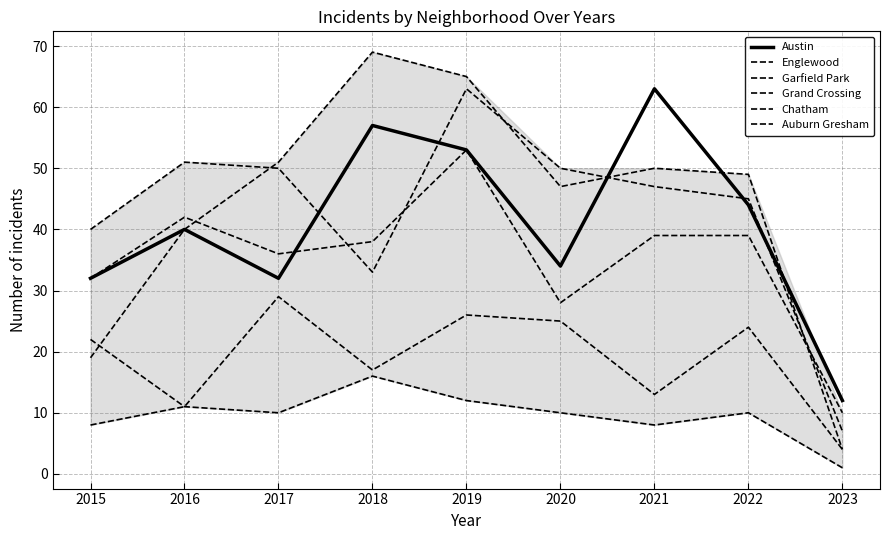

How many lines are shown in the chart?

6